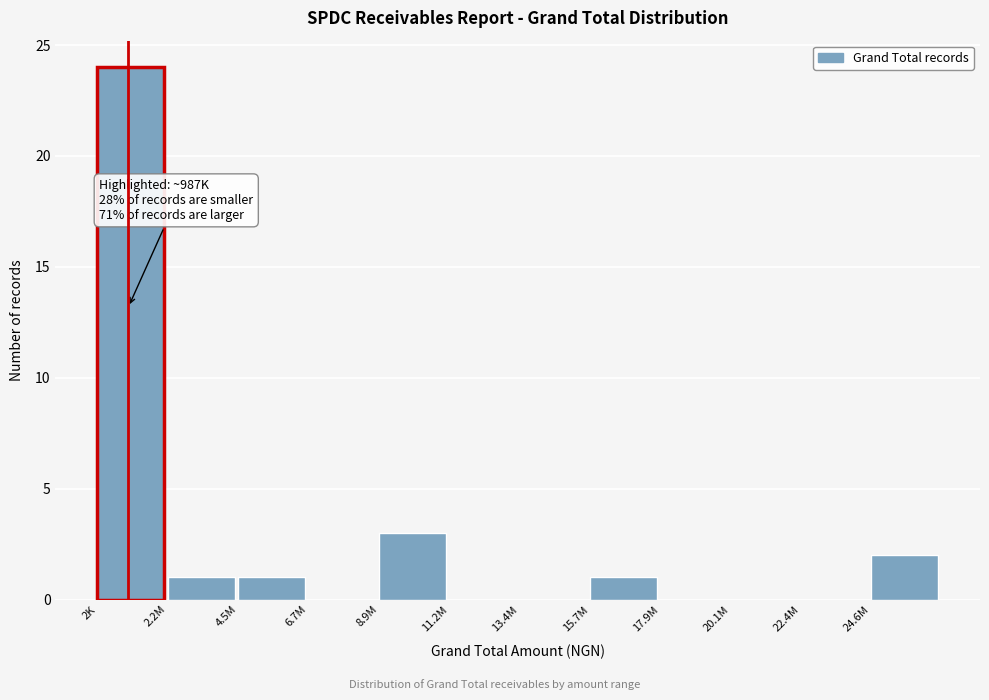

Reading left to right, extract all data points from this chart.

2K=24	2.2M=1	4.5M=1	6.7M=0	8.9M=3	11.2M=0	13.4M=0	15.7M=1	17.9M=0	20.1M=0	22.4M=0	24.6M=2